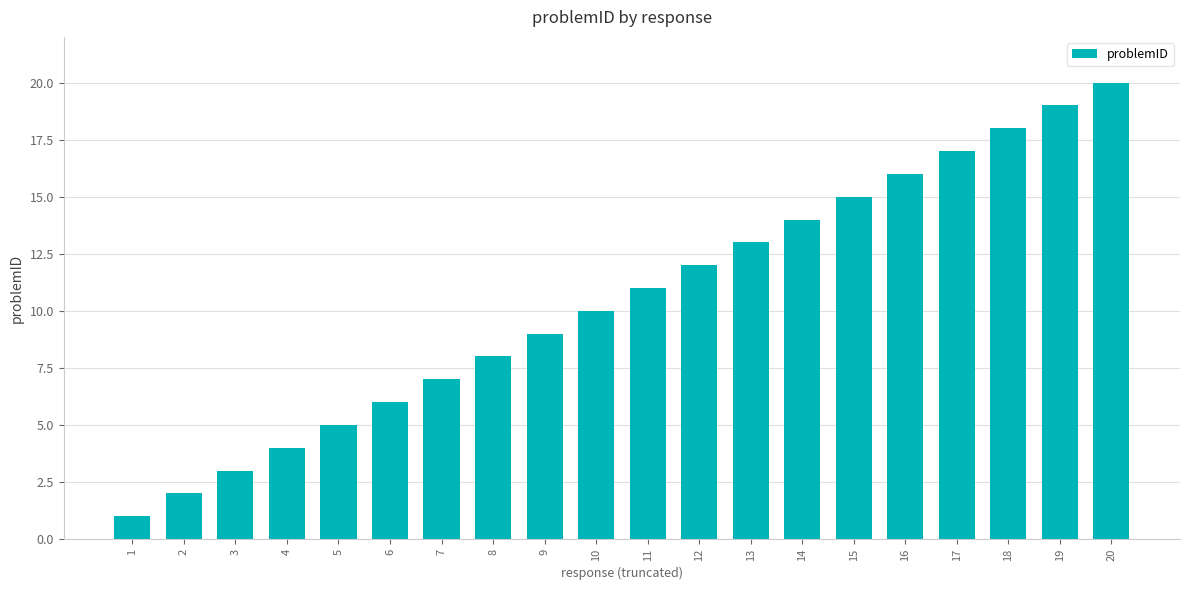

Read the value at 1.

1